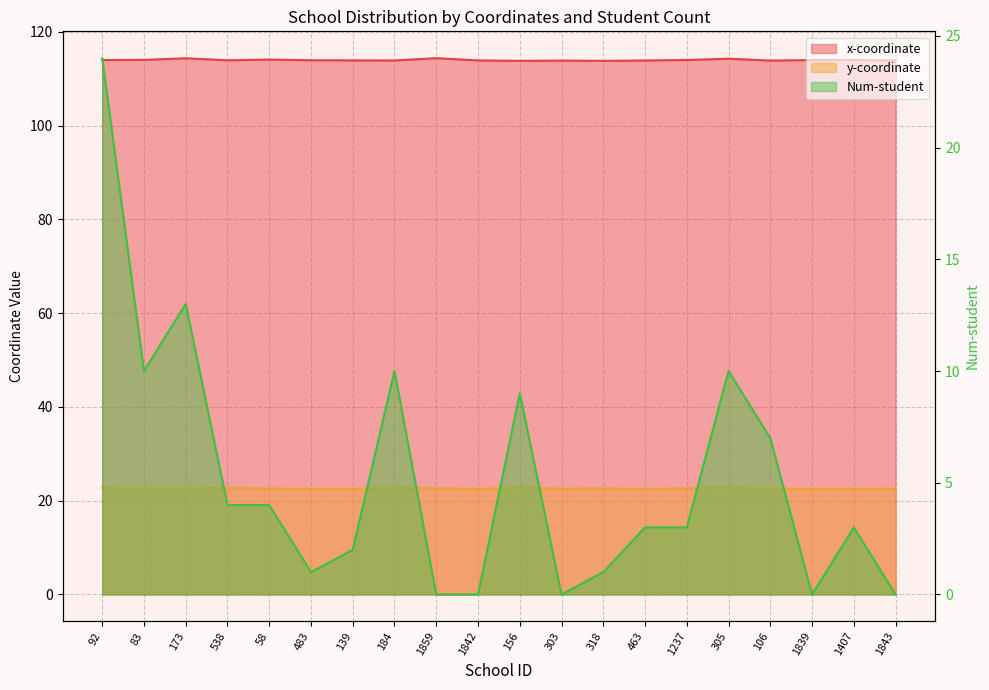

What is the difference between the maximum and second lowest values in the Num-student series?

24.0